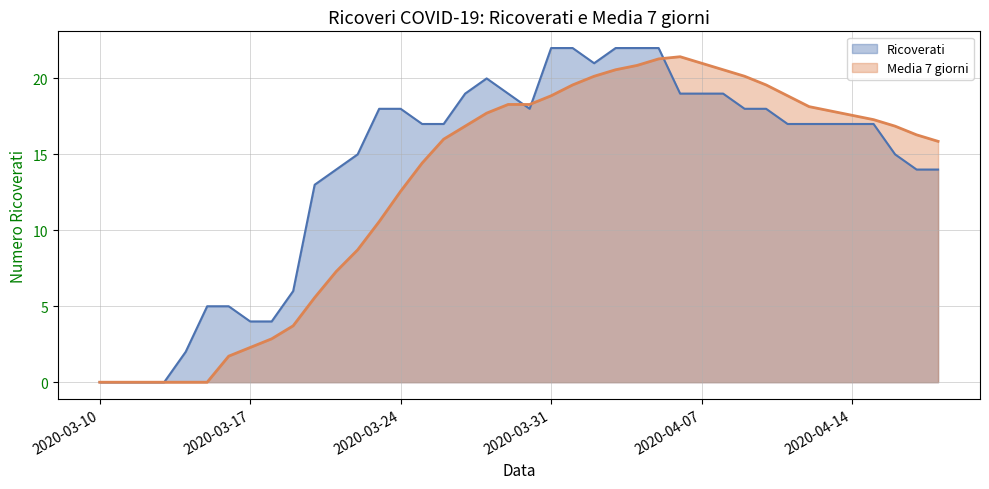

True or false: Media 7 giorni and Ricoverati intersect in this chart.

True